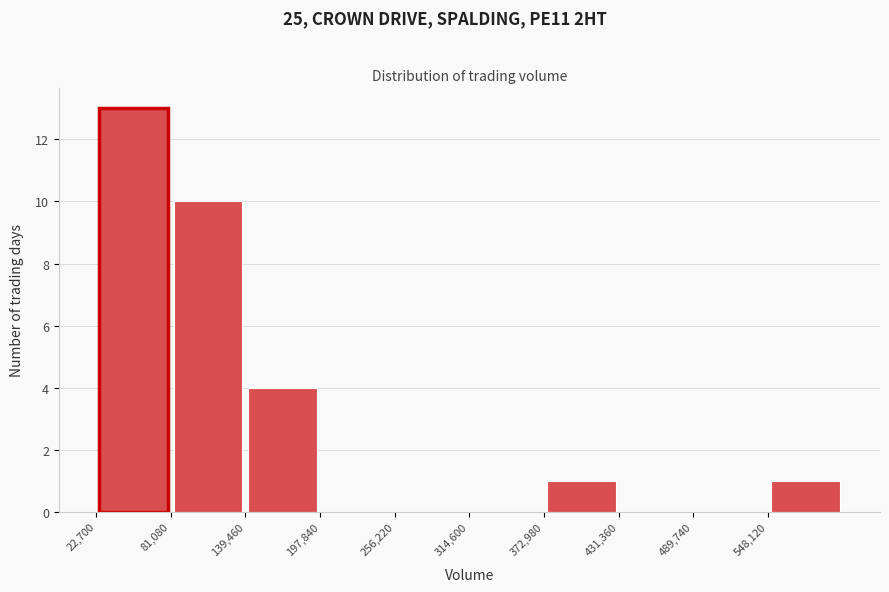

Reading left to right, list every bar in this chart as the range it spans on the x-axis followed by its height. Neither the bar edges nor the heights are printed on the chart, so give them approximately, as read against the axes.

20000 to 80000: 13
80000 to 140000: 10
140000 to 200000: 4
200000 to 260000: 0
260000 to 310000: 0
310000 to 370000: 0
370000 to 430000: 1
430000 to 490000: 0
490000 to 550000: 0
550000 to 610000: 1